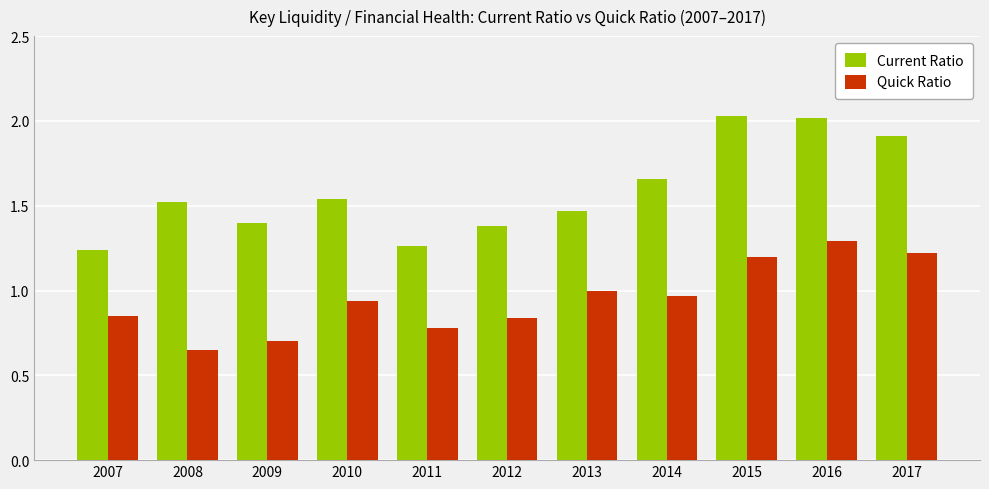

The Current Ratio series shows 1.9 at 2017. True or false?

True